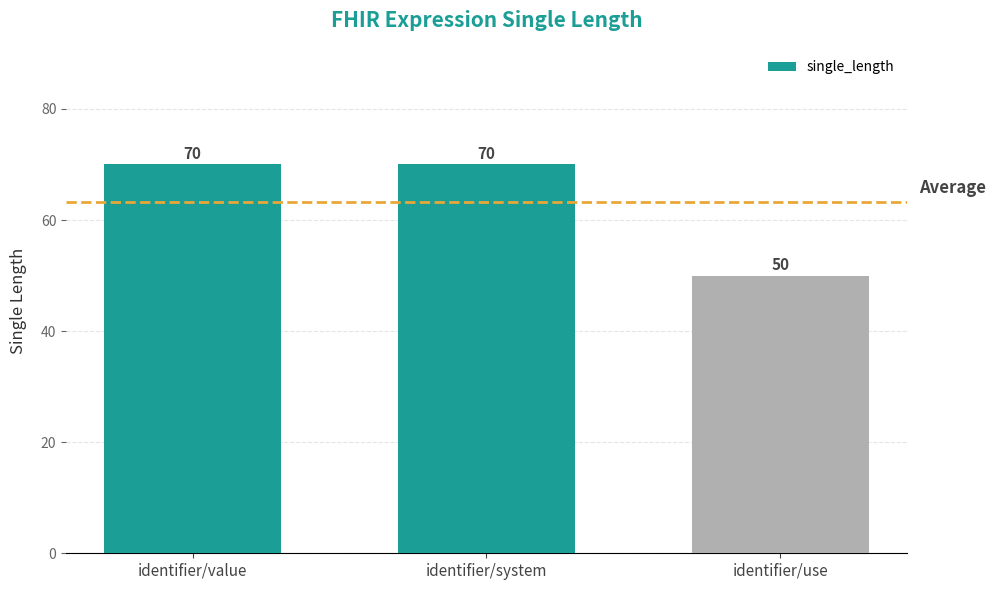

Count the values in the range 50 to 70.

3